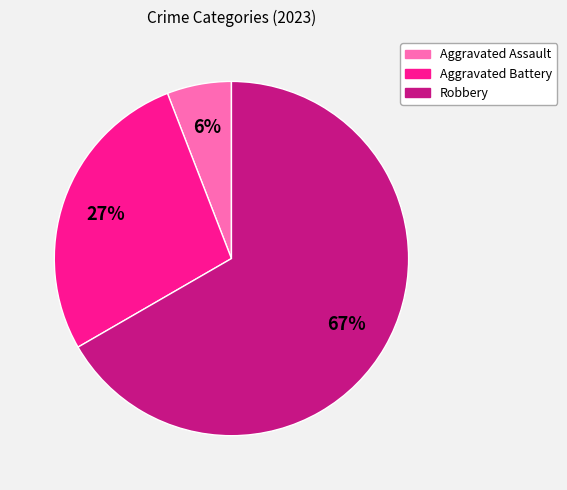

Which category accounts for the majority?

Robbery